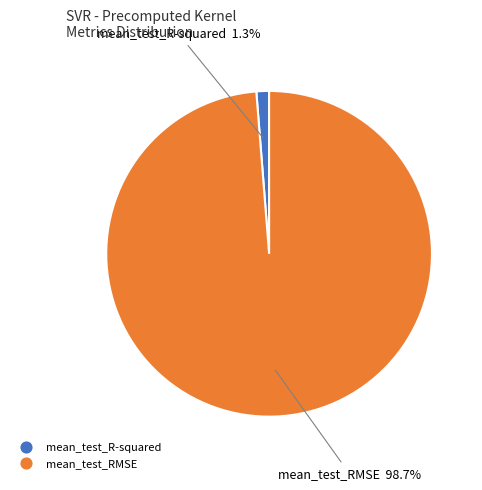

Combined, do mean_test_RMSE and mean_test_R-squared account for over 50%?

Yes